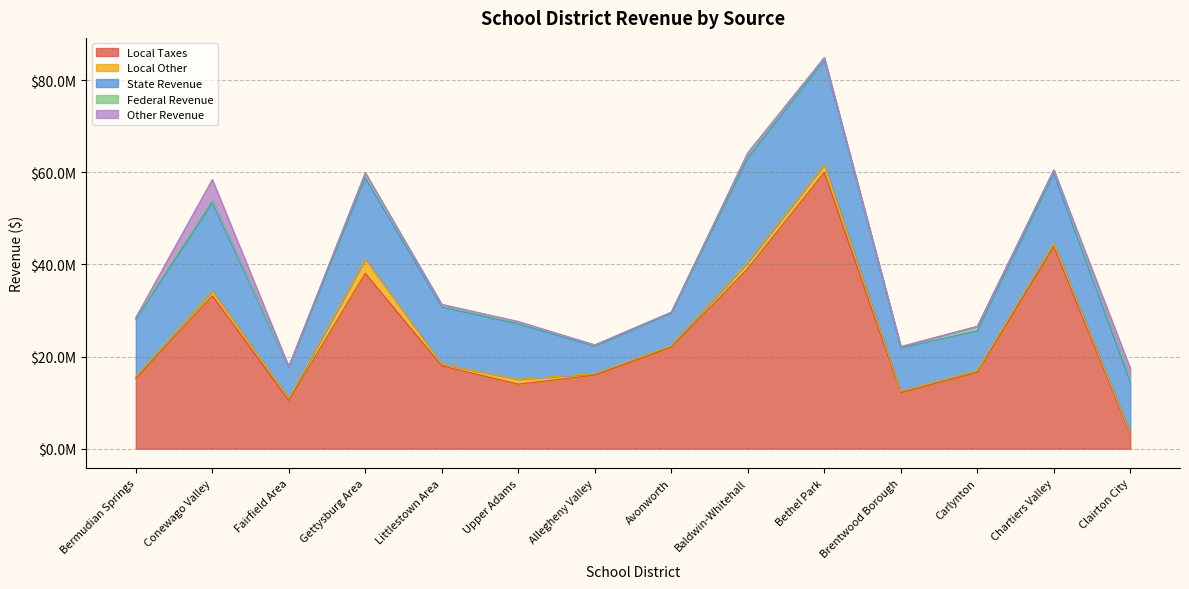

What is the difference between the maximum and minimum values in the local_other series?

2762493.7